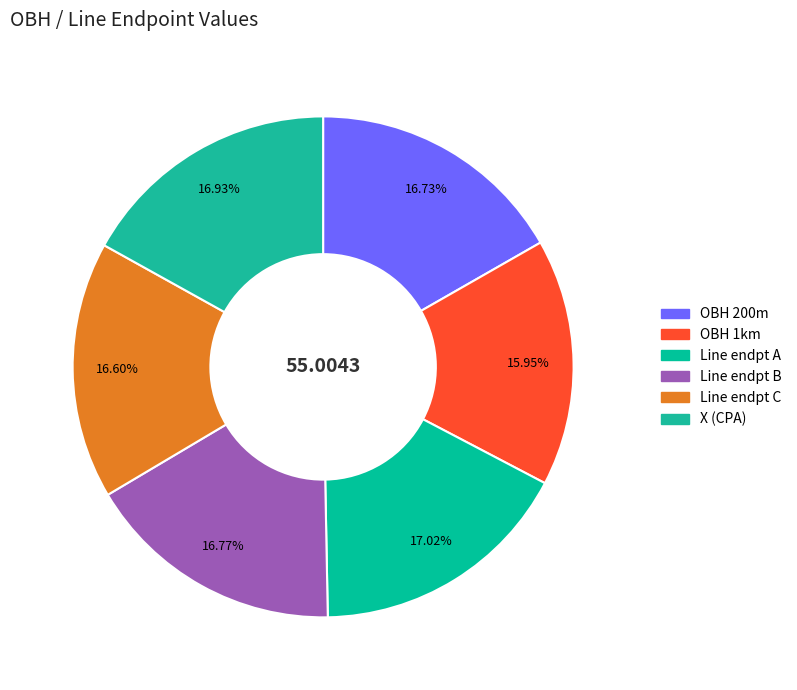

Rank the categories by value from highest to lowest.

Line endpt A, X (CPA), Line endpt B, OBH 200m, Line endpt C, OBH 1km